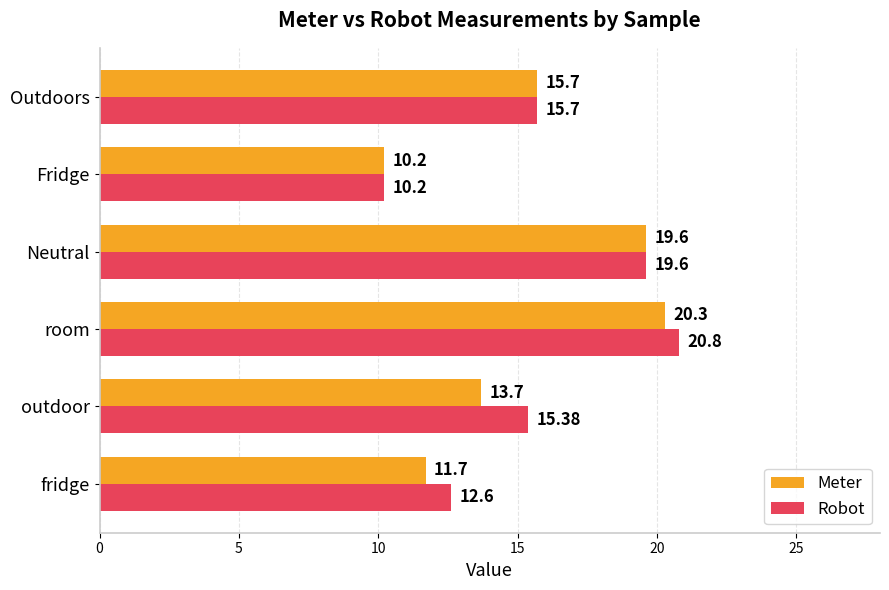

At which category does the chart reach its minimum across all series?

Fridge